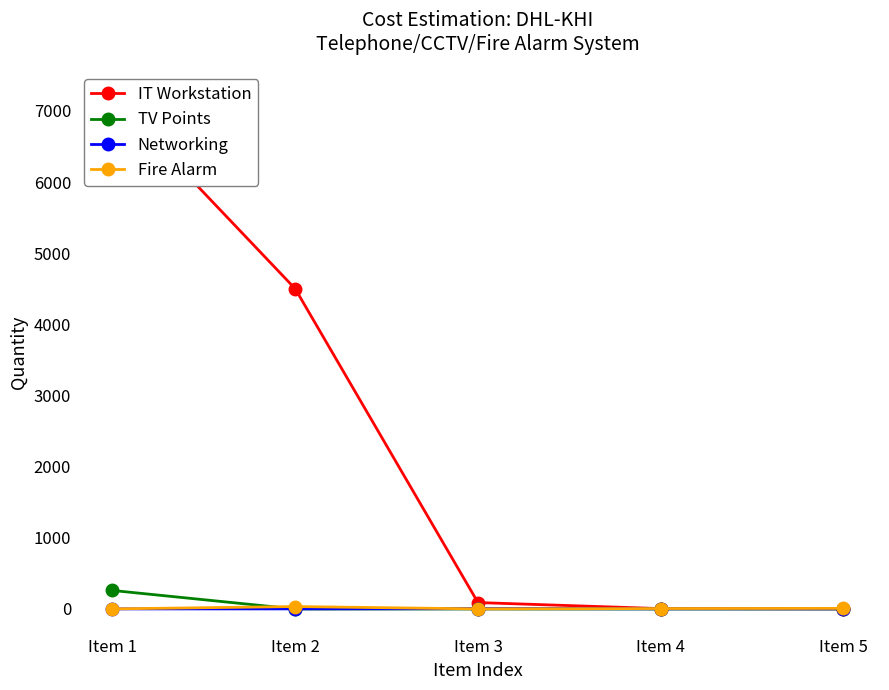

True or false: IT Workstation has more than 0 interior local peaks.

False